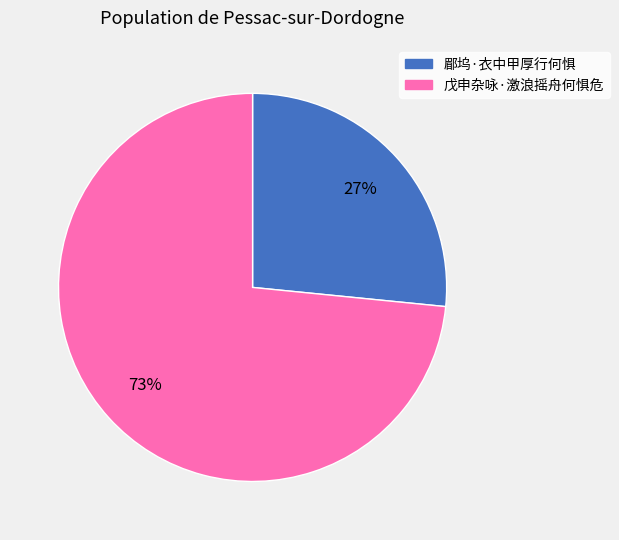

To the nearest percent, what portion does 戊申杂咏·激浪摇舟何惧危 represent?

73%